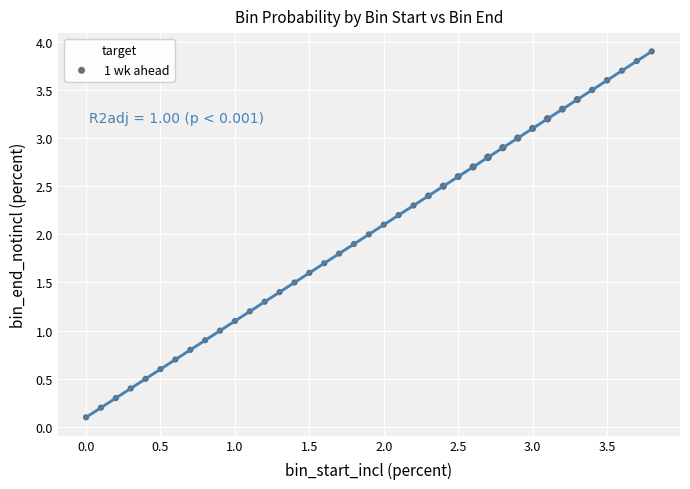

What is the range of Y values (max minus min)?

3.8